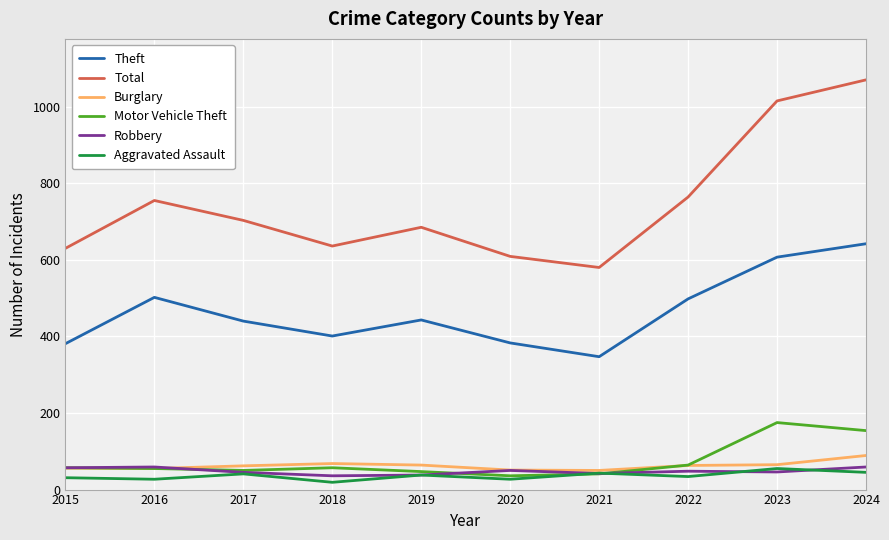

What is the maximum value for Robbery?

59